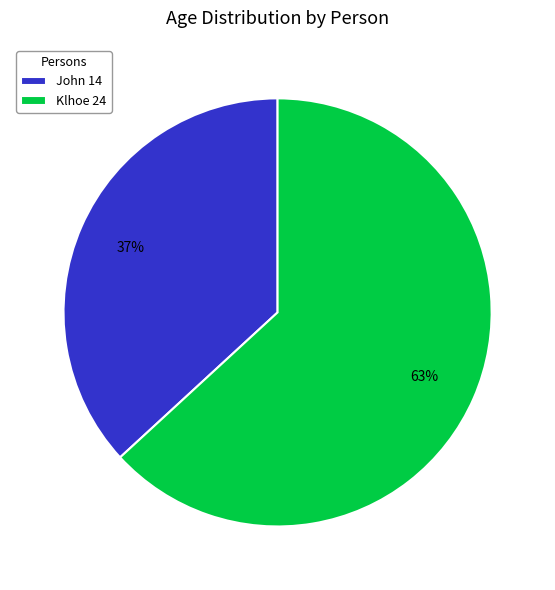

Is the sum of John and Klhoe greater than half?

Yes